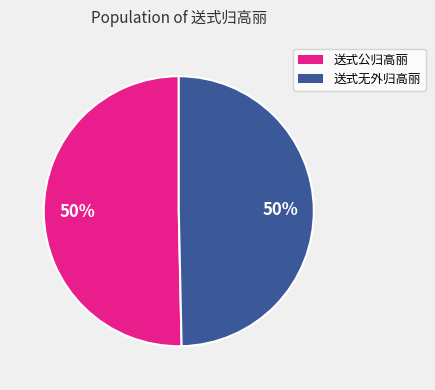

Approximately how many times larger is the value at 送式公归高丽 compared to 送式无外归高丽?

1.0